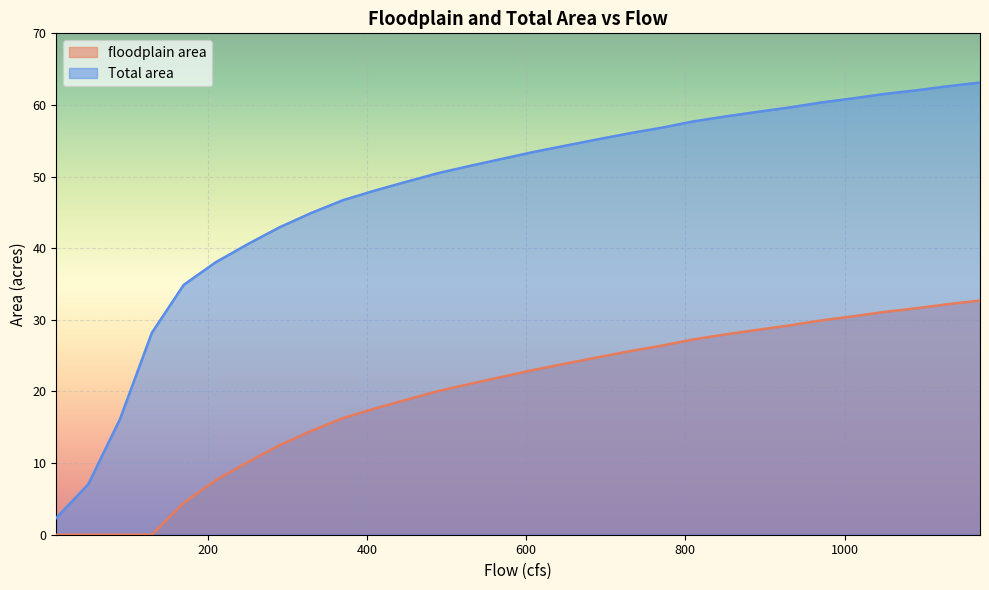

At how many categories does at least one series exceed 22?

28